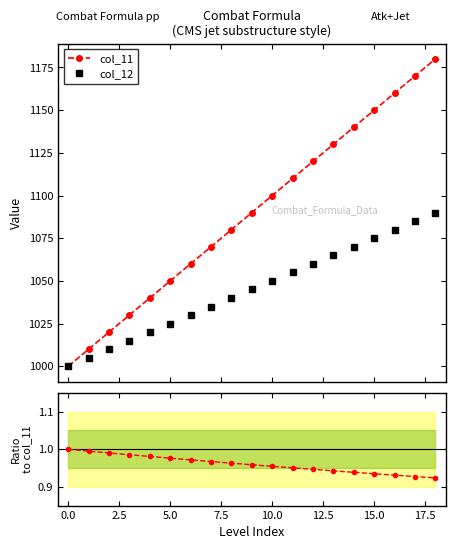

What is the difference between the maximum and minimum values in the col_12 series?

90